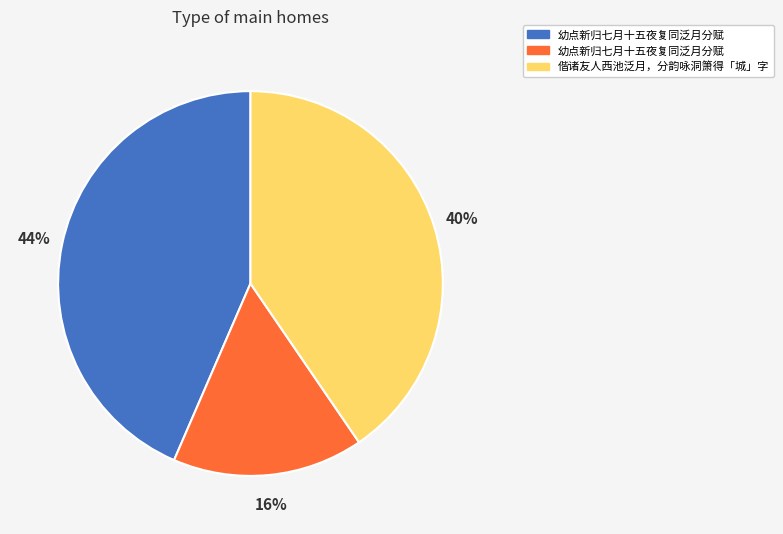

To the nearest percent, what is the average slice percentage?

33%